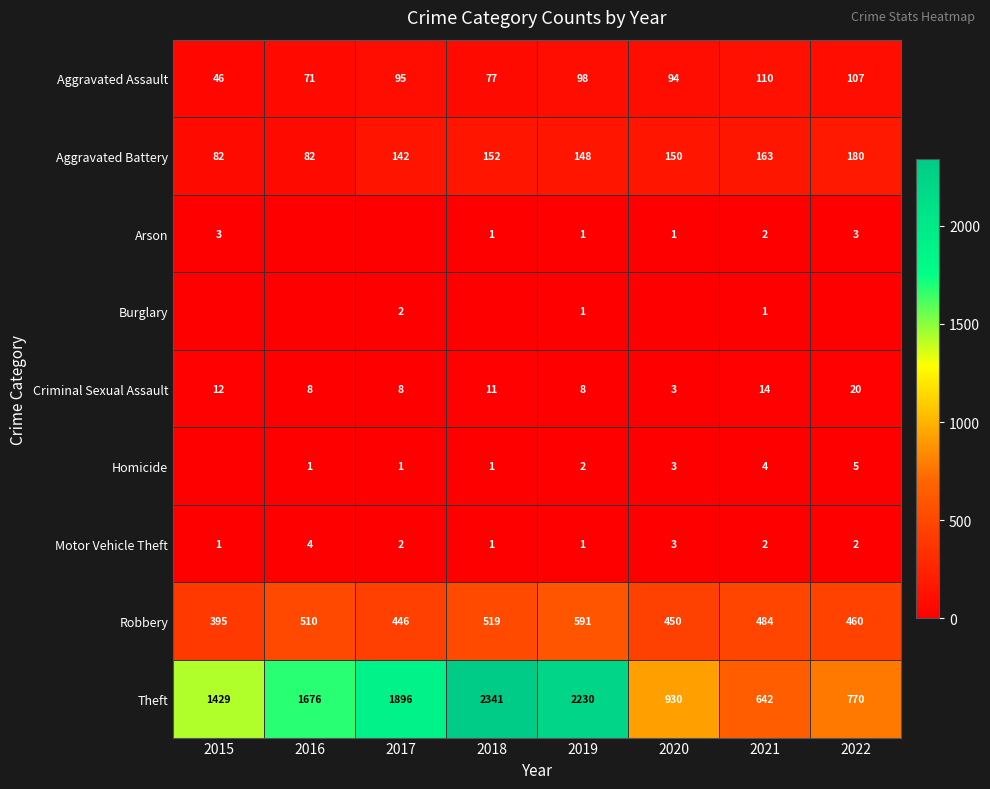

Is the value of Aggravated Assault at 2018 greater than the value of Criminal Sexual Assault at 2021?

Yes